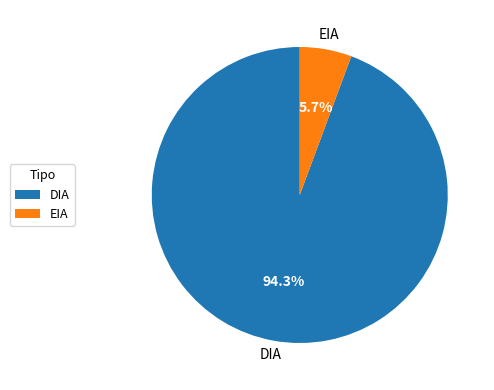

How many slices are in this pie chart?

2